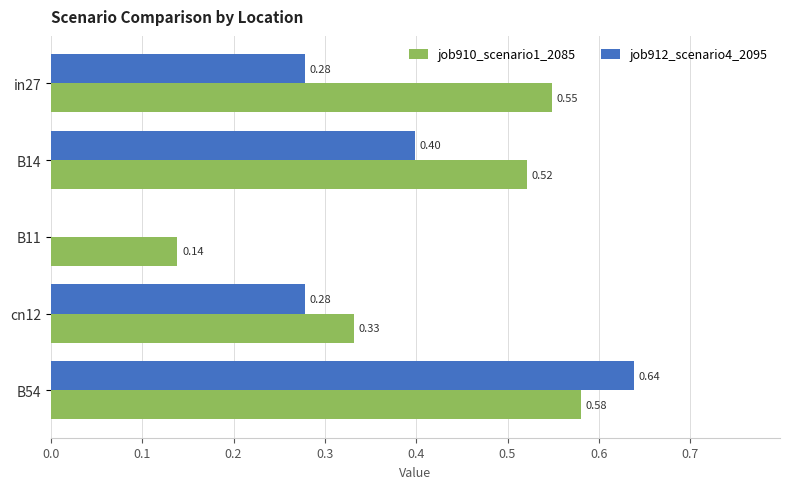

Which series changed the most between B11 and B54?

job912_scenario4_2095